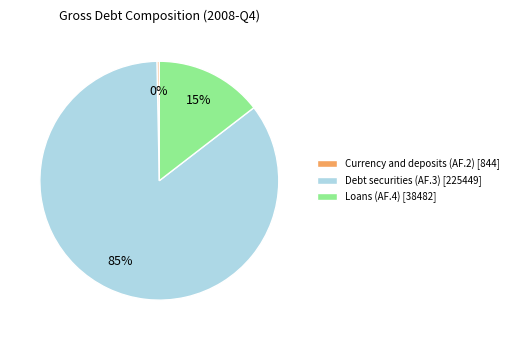

The Currency and deposits (AF.2) slice represents 0% of the pie. True or false?

True